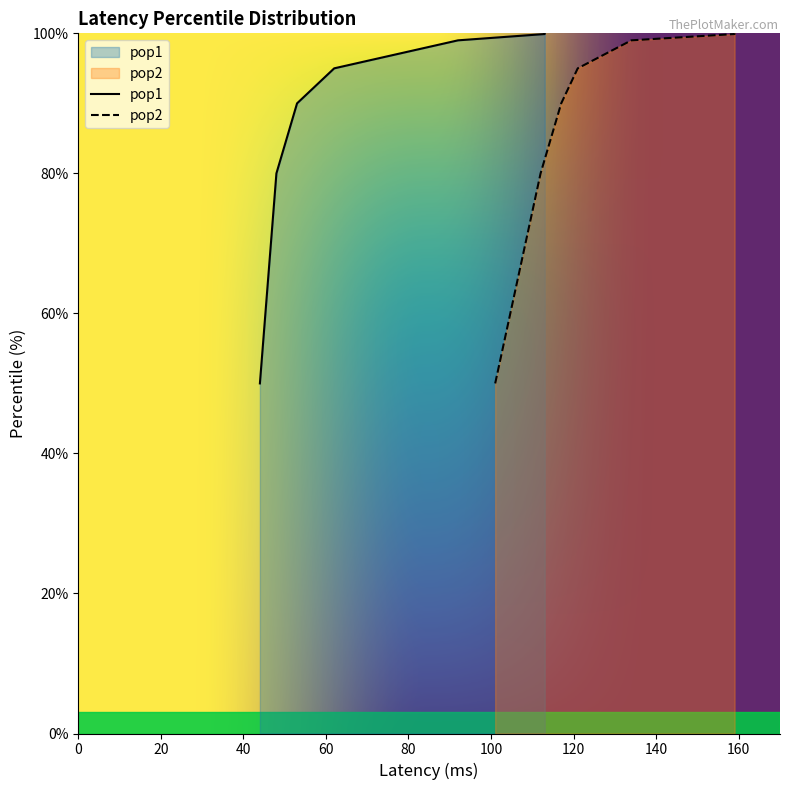

What is the value of the pop1 point at the 6th from the left?

113